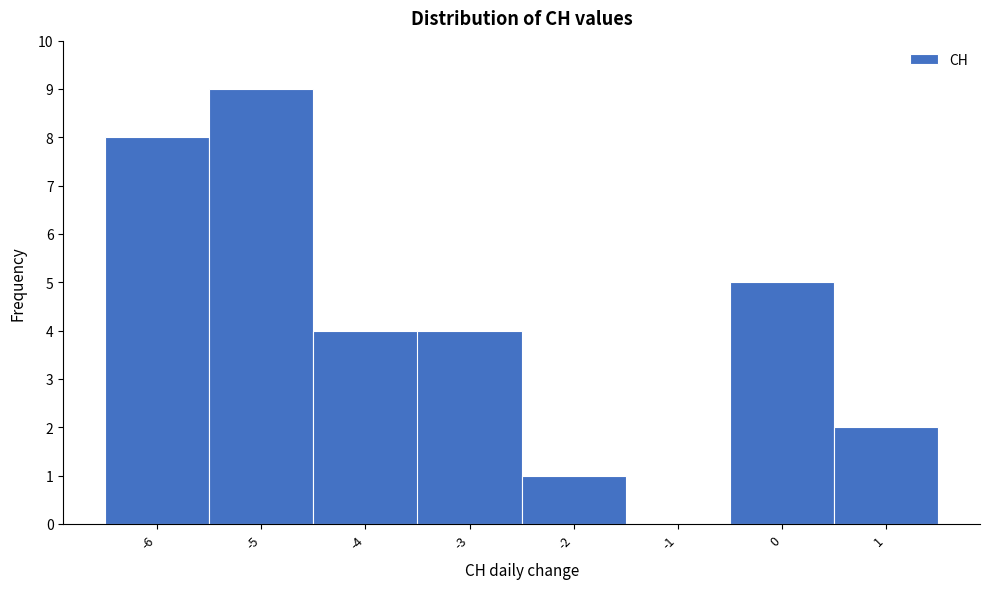

Which range on the x-axis has the tallest bar?

-5.5 to -4.5